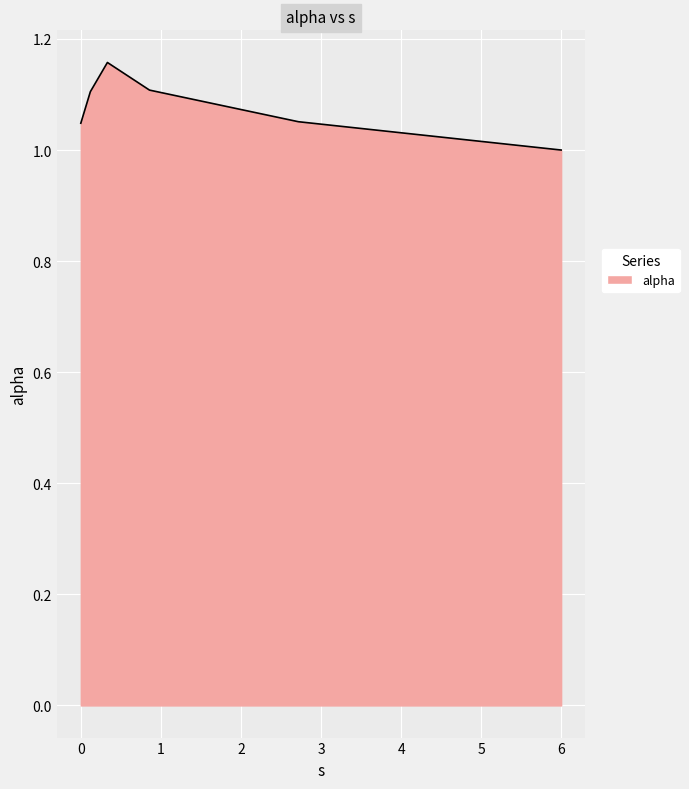

True or false: the data has more than 0 interior local peaks.

True